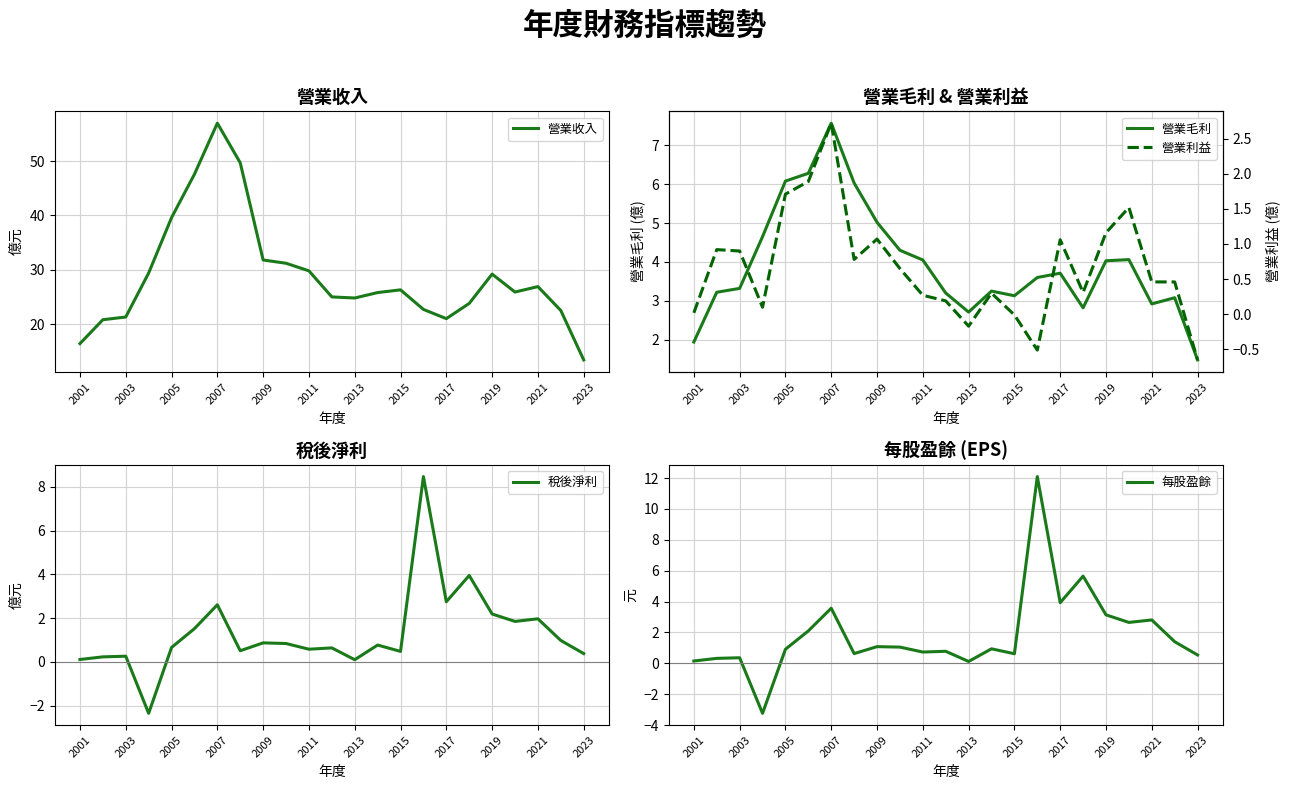

At which label is 營業收入 closest to 35?

2009